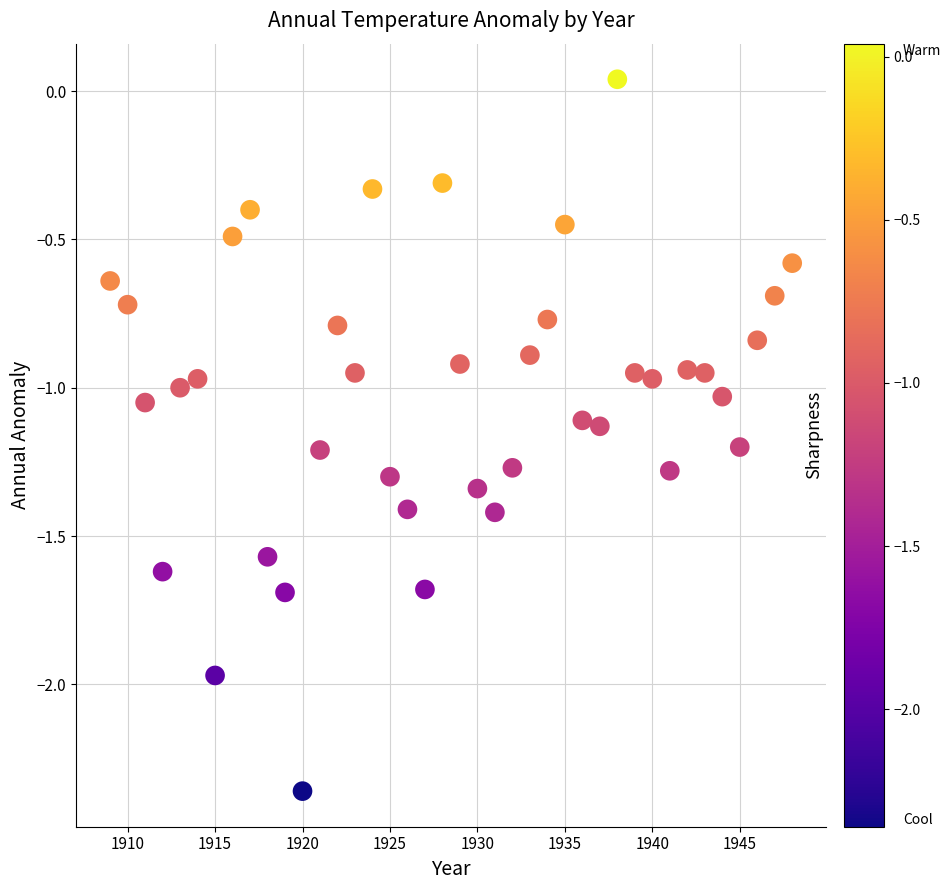

What is the range of Y values (max minus min)?

2.4